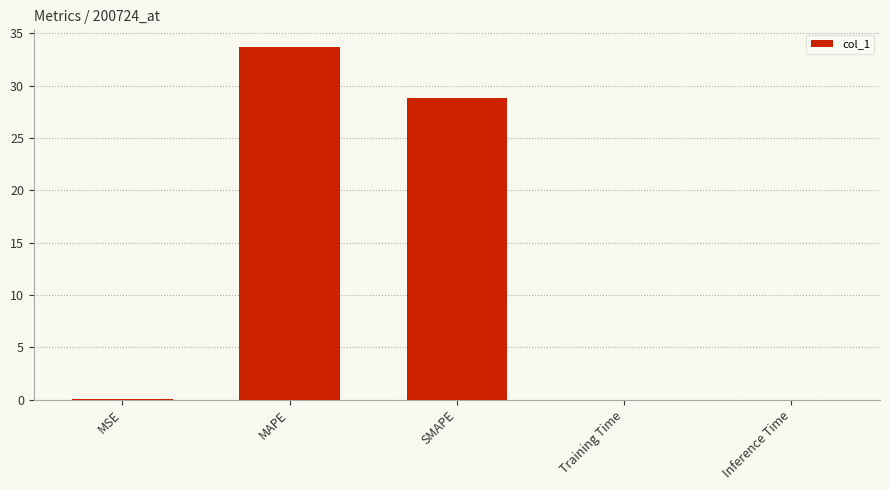

The chart shows a value of 33.7 at MAPE. True or false?

True